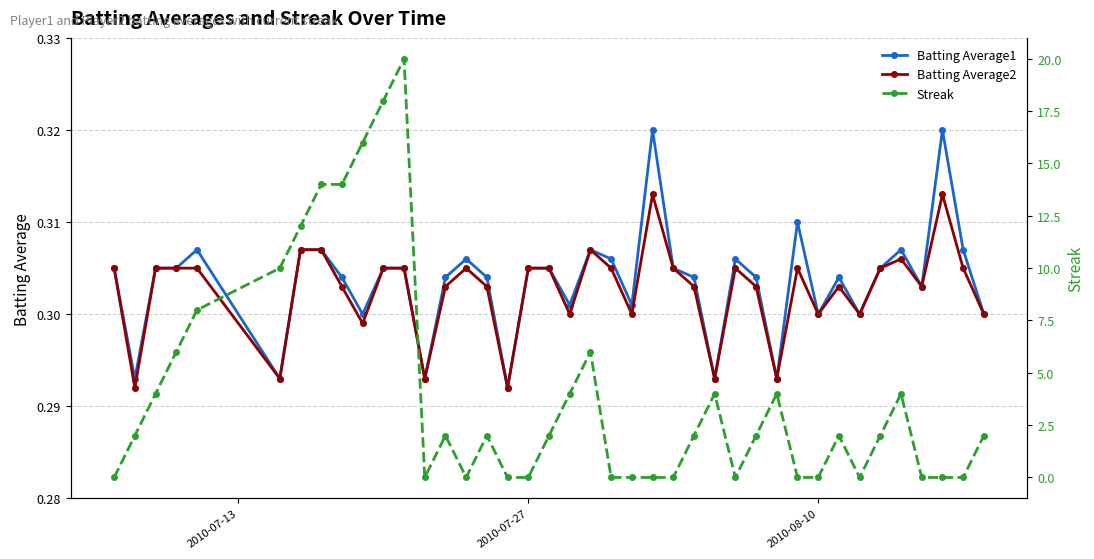

True or false: Batting Average1 has more than 0 interior local peaks.

True